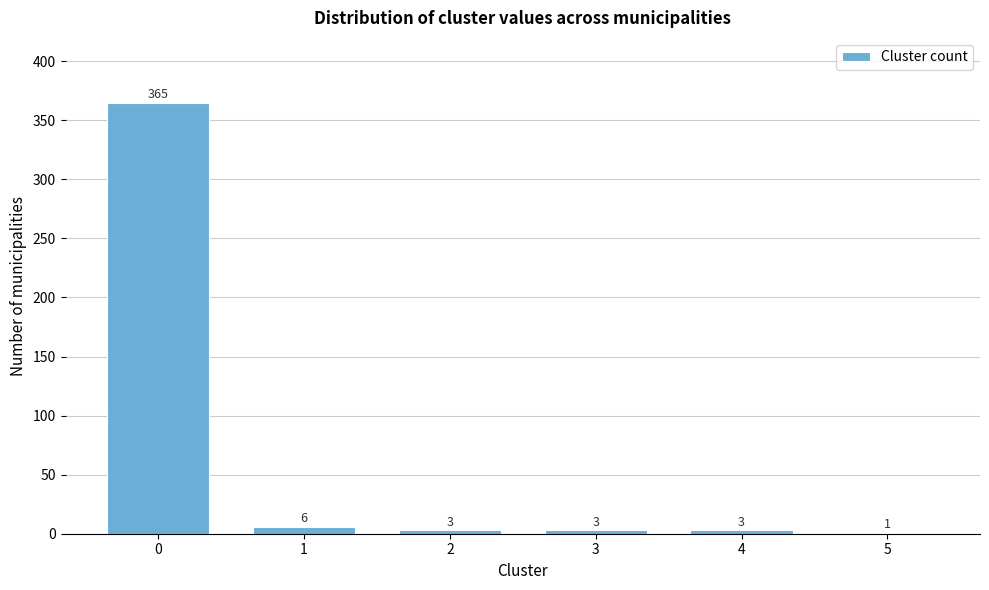

Reading left to right, transcribe all the data shown in this chart.

0=365	1=6	2=3	3=3	4=3	5=1